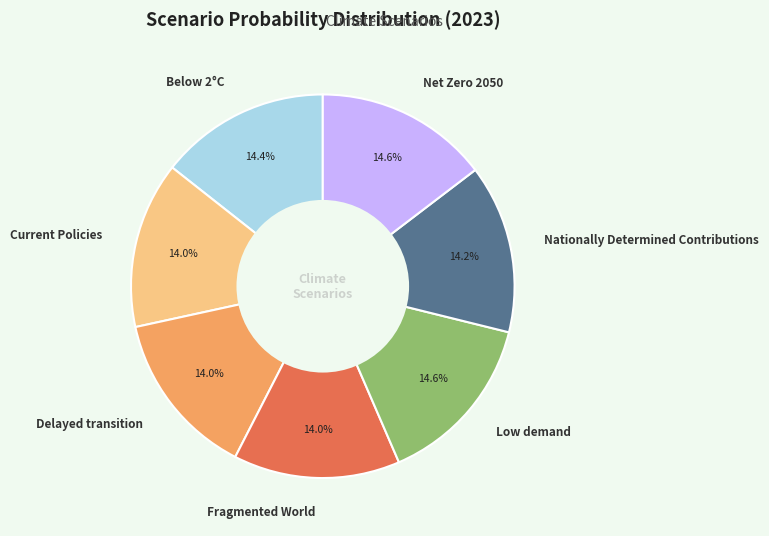

Is it true that Nationally Determined Contributions is 20% of the pie?

False